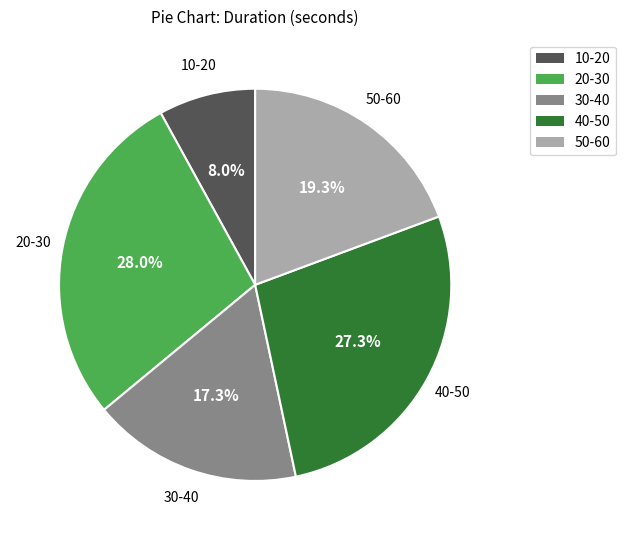

Is the sum of 30-40 and 10-20 greater than half?

No